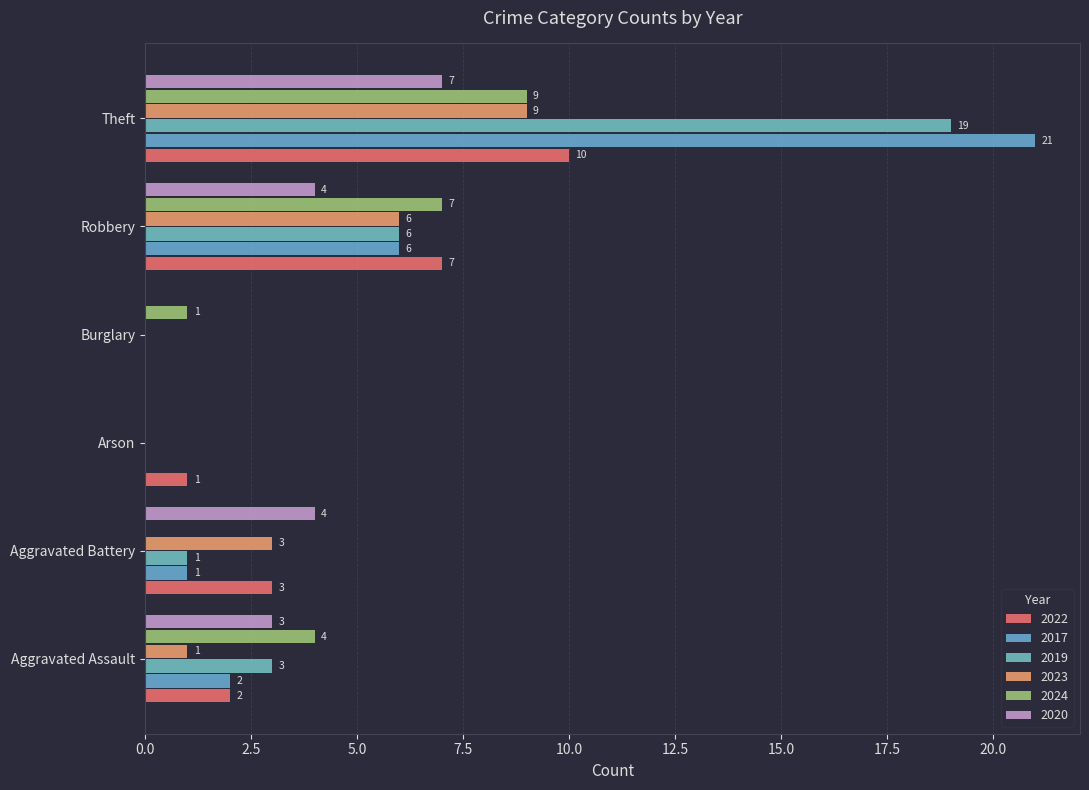

How many values in 2024 are above zero?

4